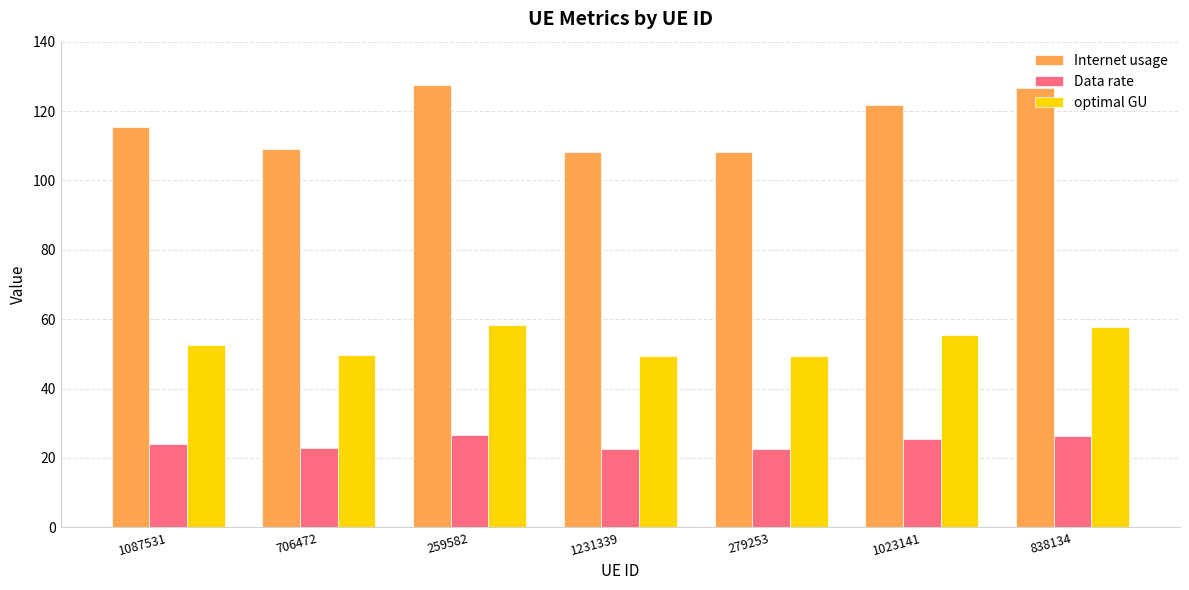

True or false: Data rate has a value of 24.0 at 1087531.

True